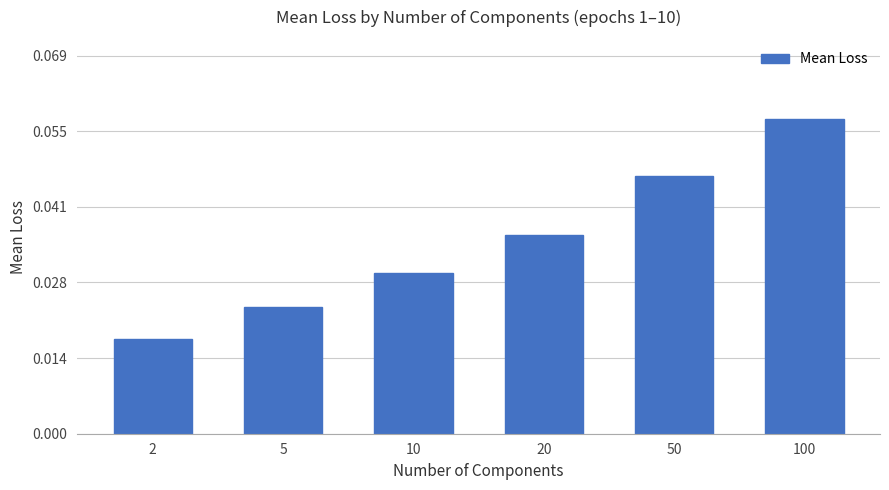

Which category has the lowest value across all series?

2